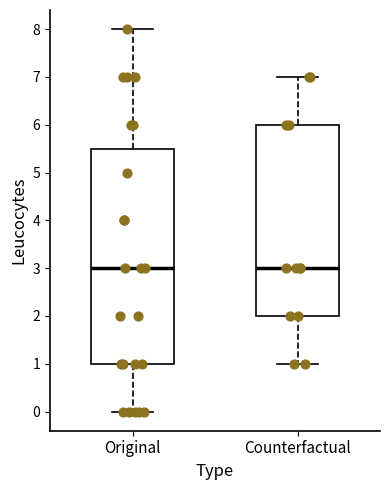

Where is the upper edge of the box for Counterfactual on the y-axis? The values are not printed on the chart, so give them approximately, as read against the axis.

6.0